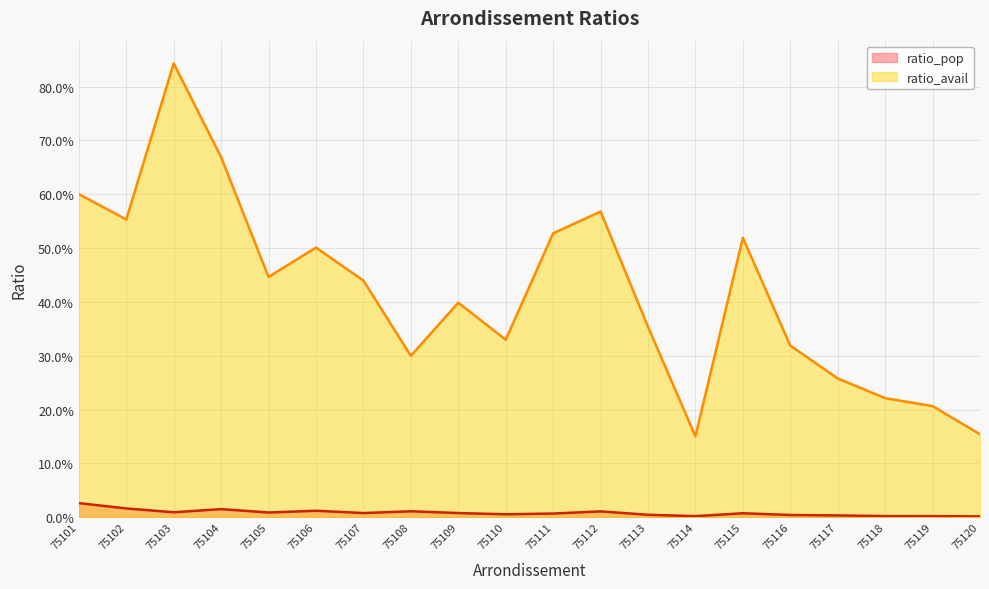

True or false: ratio_pop has more than 2 points higher than both neighbors.

True